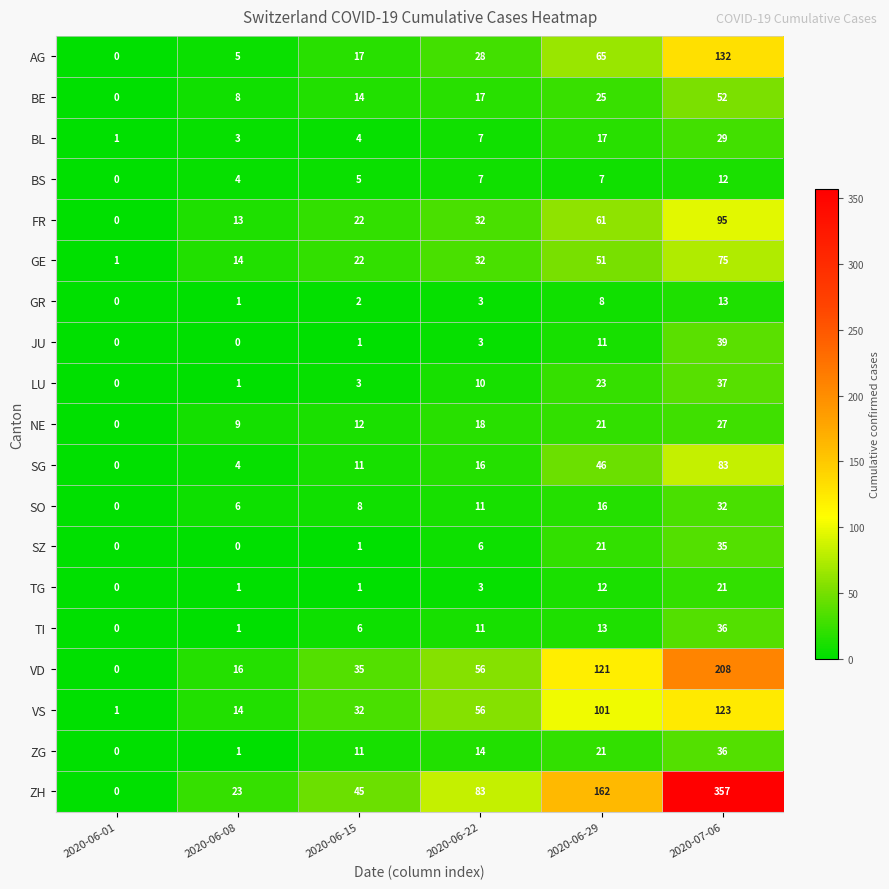

Which series has the largest total across all categories?

ZH